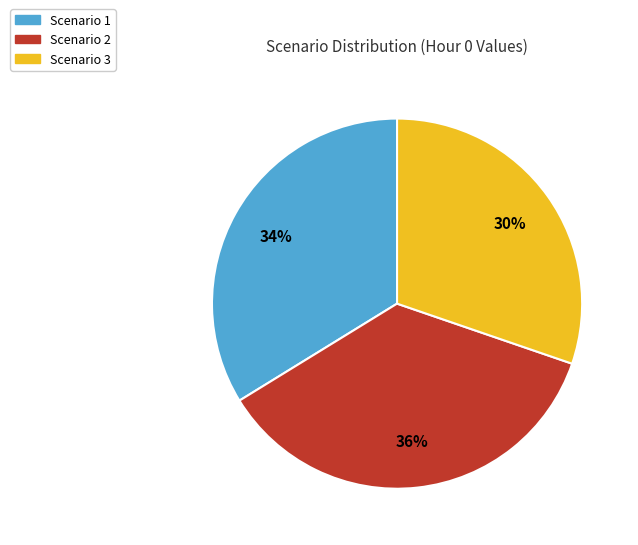

Combined, do Scenario 2 and Scenario 3 account for over 50%?

Yes